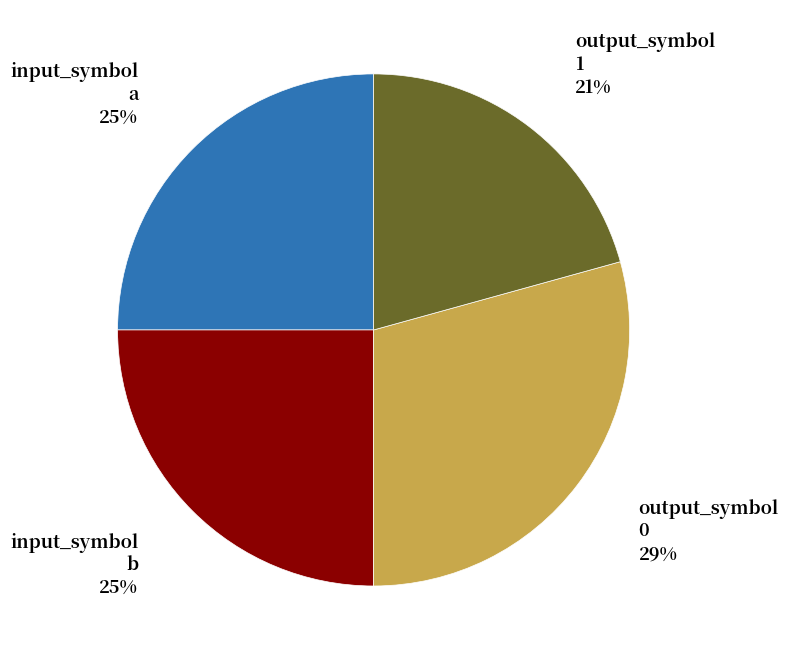

Does any single category account for the majority?

No